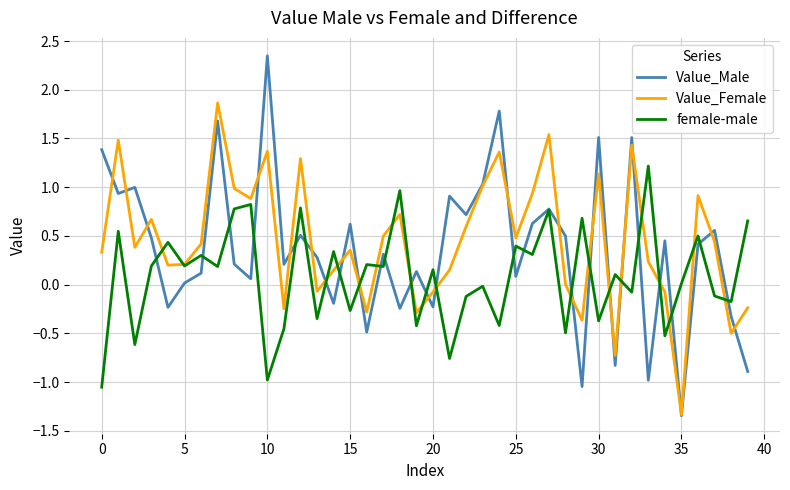

True or false: female-male has more than 1 interior local peaks.

True